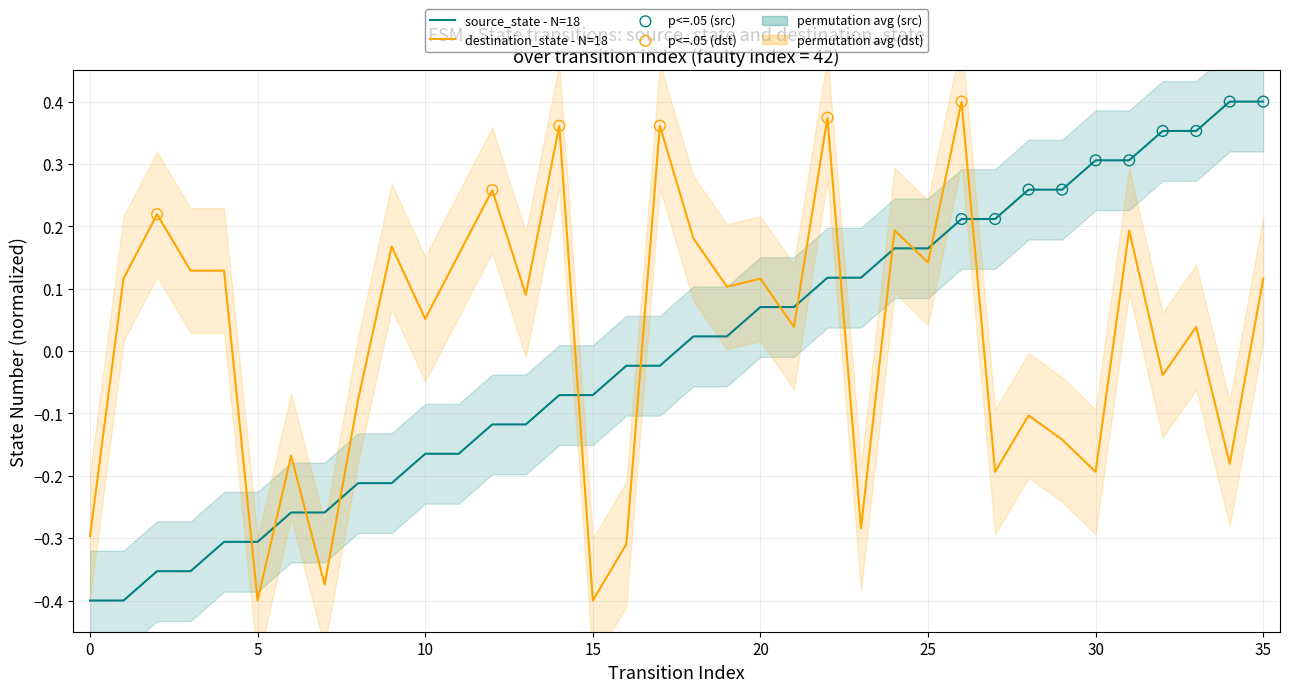

Which series contains the lowest Y value?

source_state